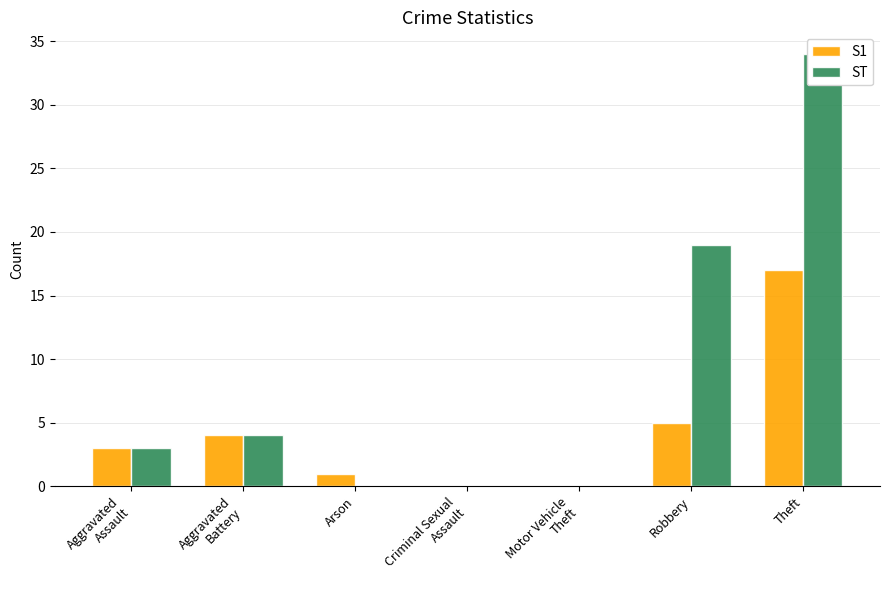

How many data points does each series have?

7